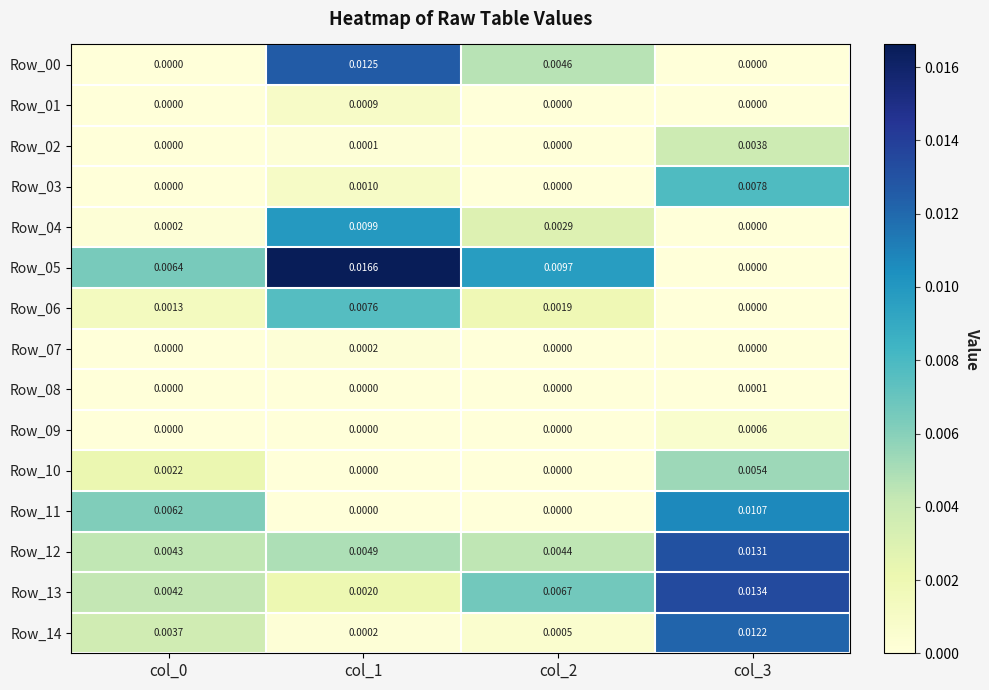

Which series changed the most between col_0 and col_2?

Row_11